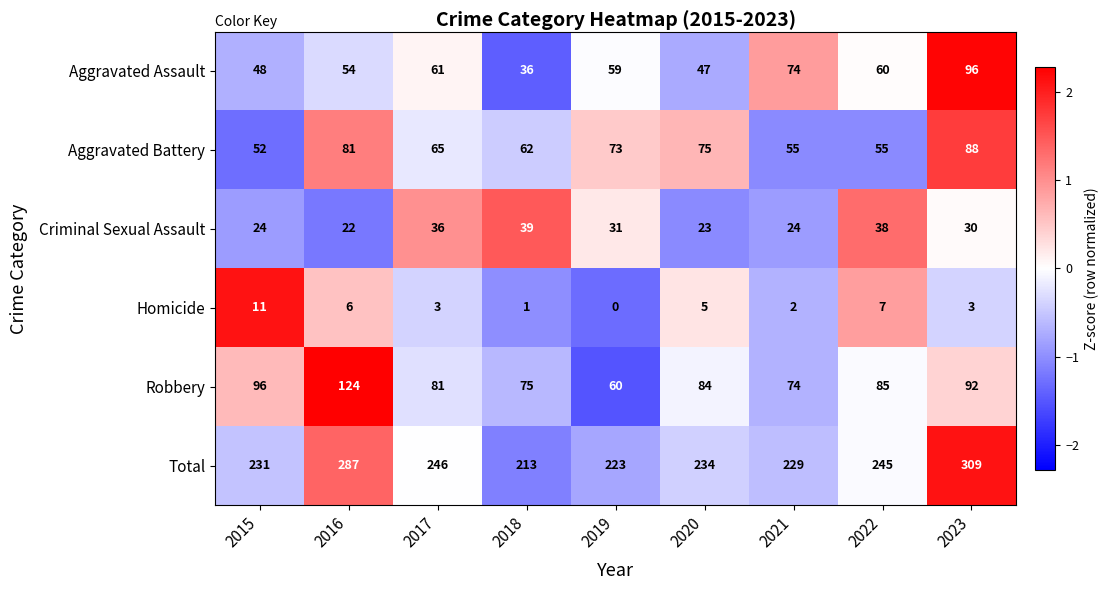

At 2017, list the series in order from smallest to largest.

Homicide, Criminal Sexual Assault, Aggravated Assault, Aggravated Battery, Robbery, Total